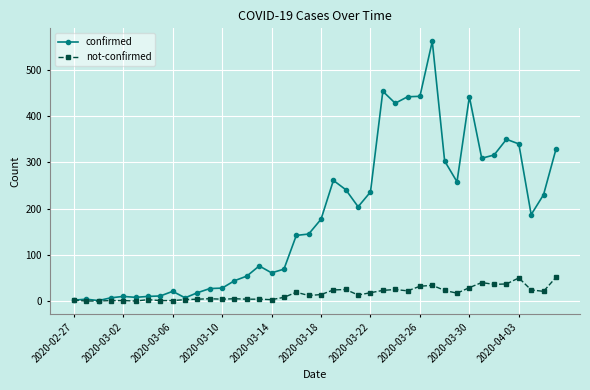

Which series has the largest total across all categories?

confirmed